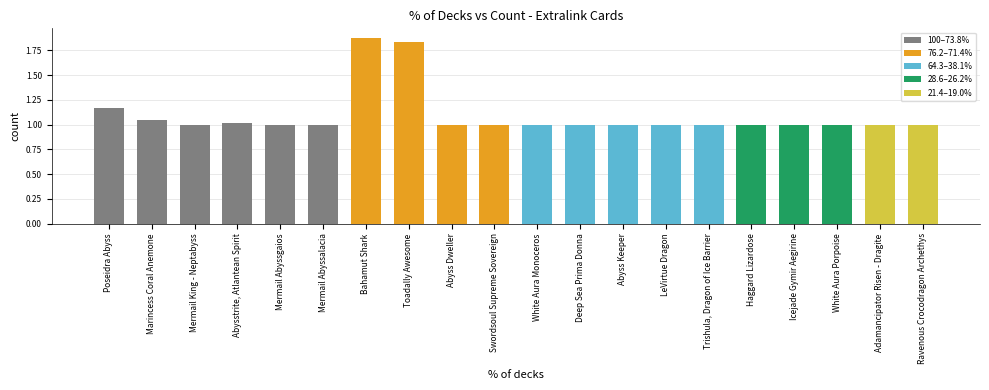

What is the difference between the second highest and minimum values?

0.8